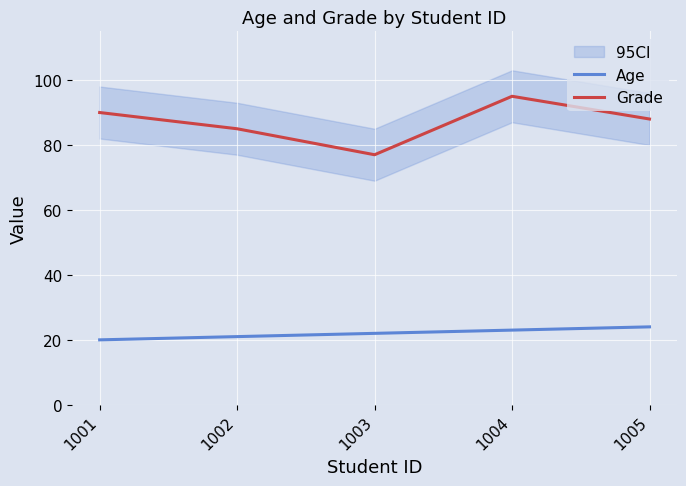

Which has a higher value, 1002 or 1001?

1002